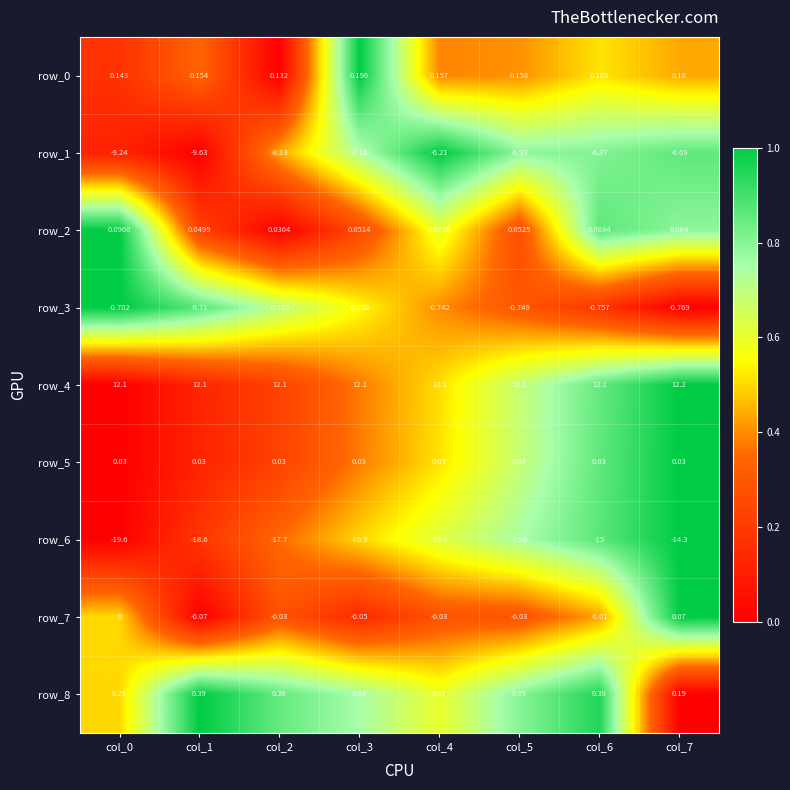

Is the value of row_4 at col_4 greater than the value of row_2 at col_2?

Yes